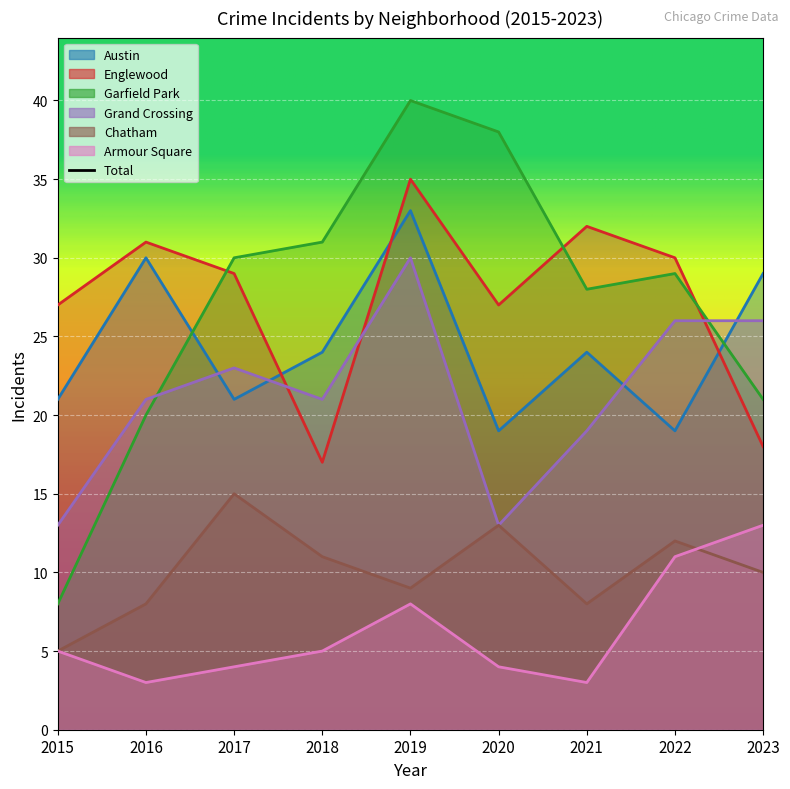

How many interior local valleys does the Grand Crossing series have?

2